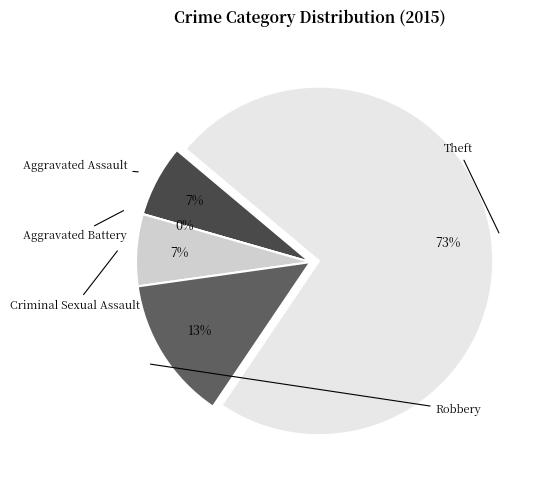

Which category has the biggest portion of the pie?

Theft